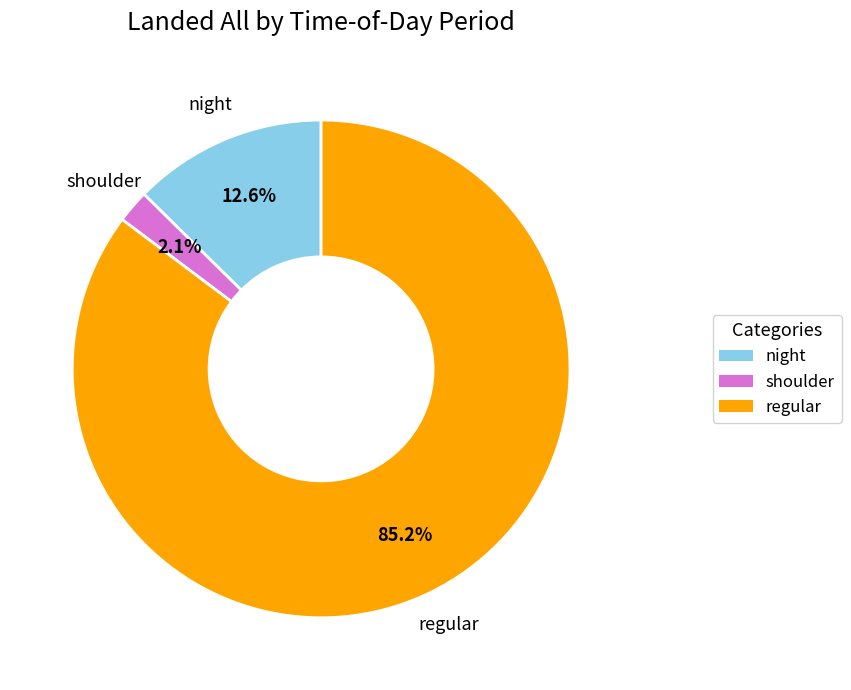

To the nearest percent, what is the combined percentage of shoulder and regular?

87%